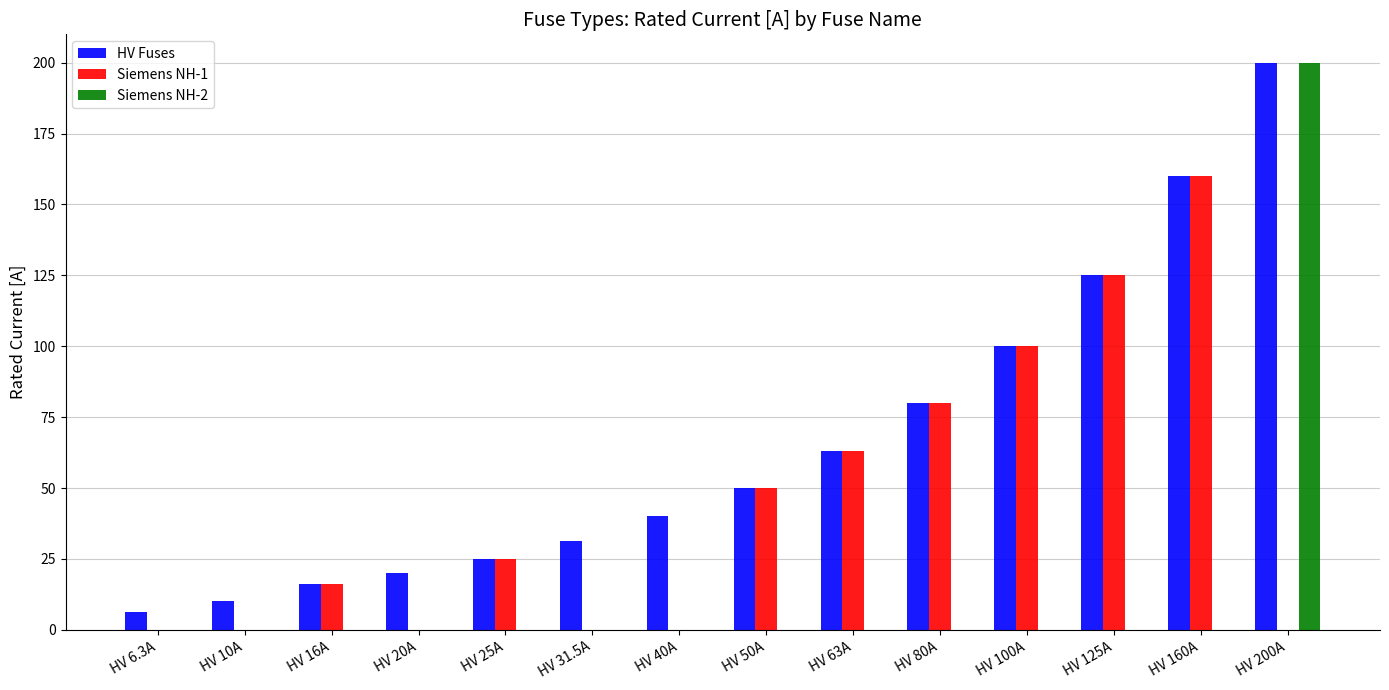

Which series changed the most between HV 10A and HV 160A?

Siemens NH-1